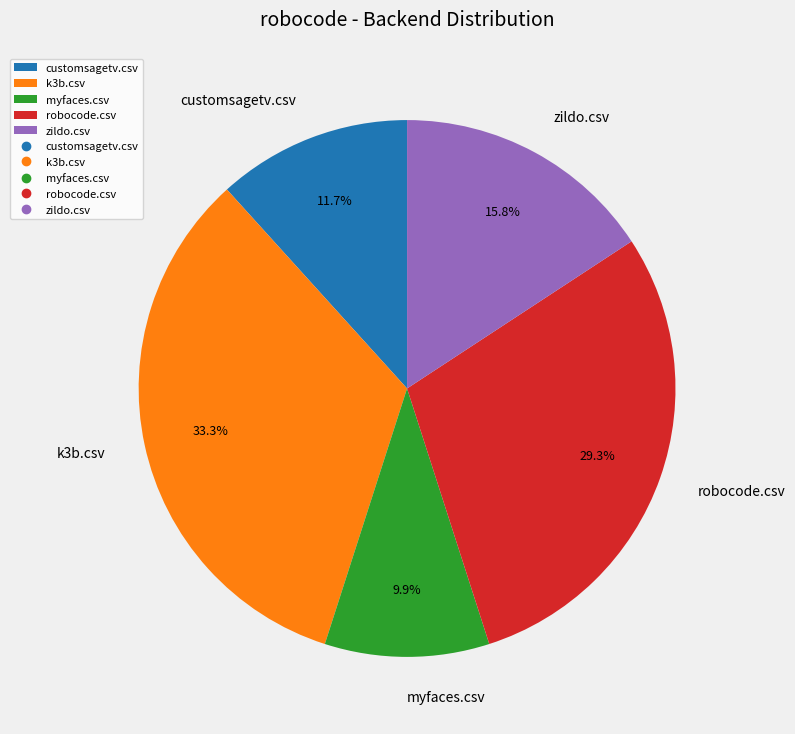

Which category has the smallest portion of the pie?

myfaces.csv